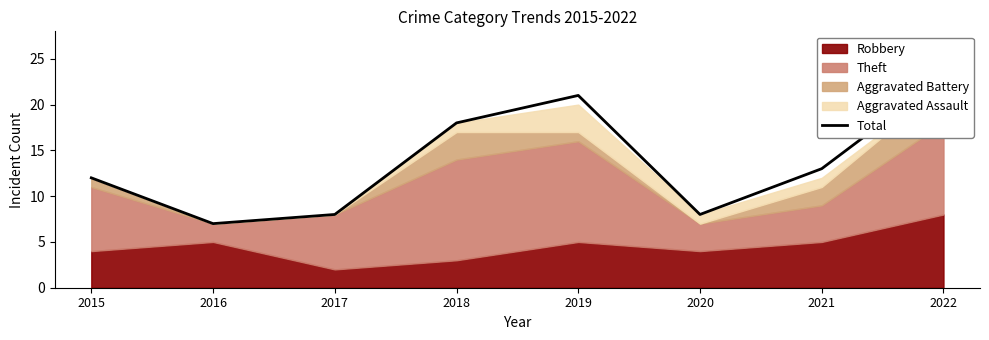

At which label is the value closest to 15?

2021